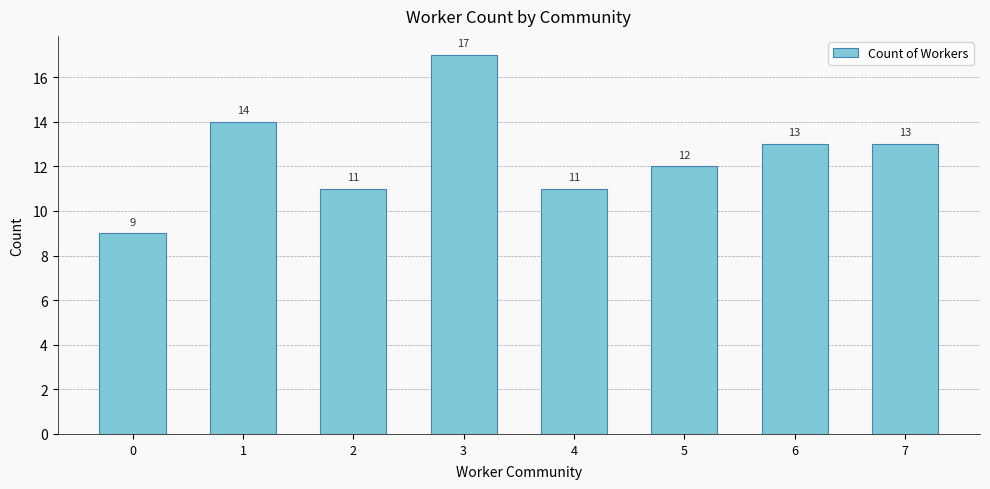

Reading left to right, extract all data points from this chart.

9	14	11	17	11	12	13	13